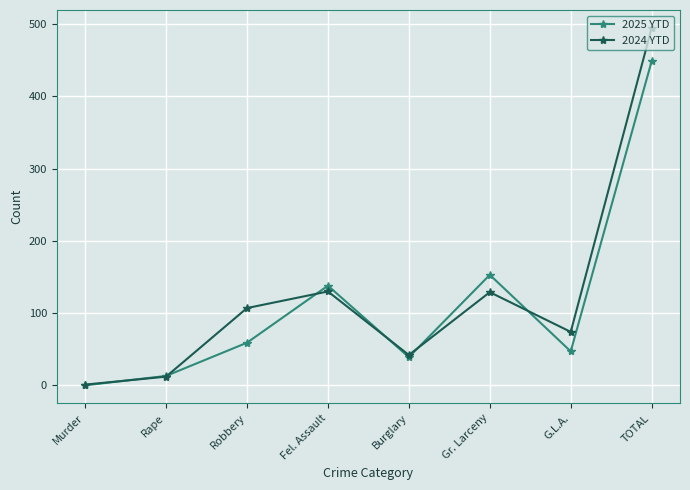

What is the spread (max minus min) of values at Robbery?

48